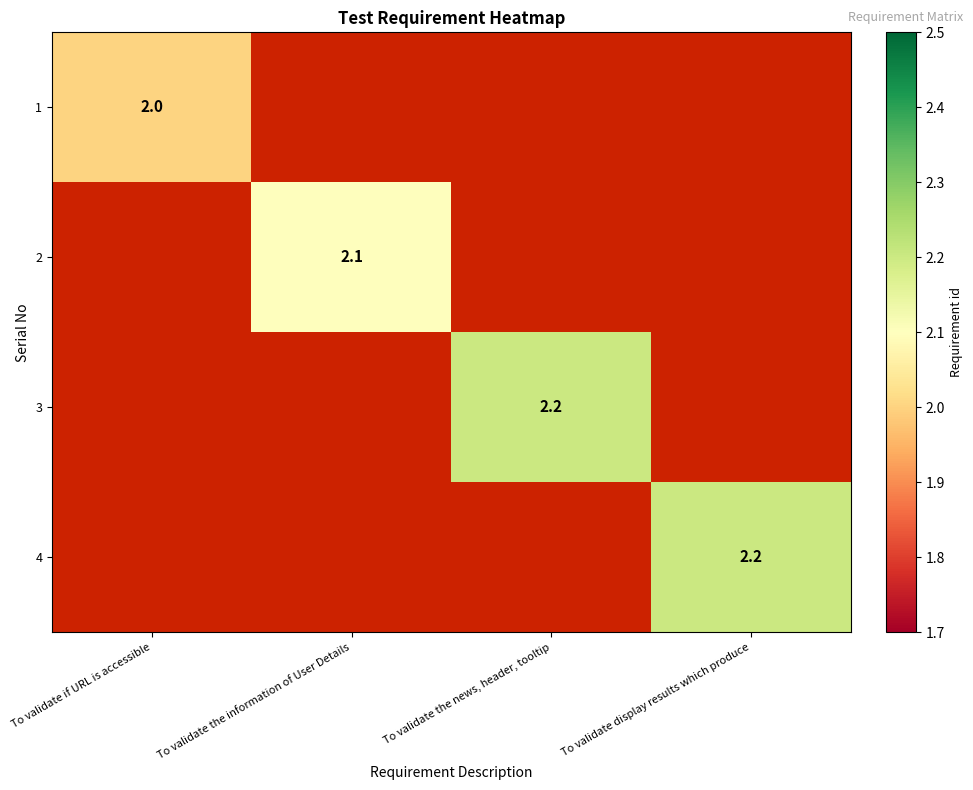

True or false: 3 has a value of 1.4 at To validate the news, header, tooltip.

False